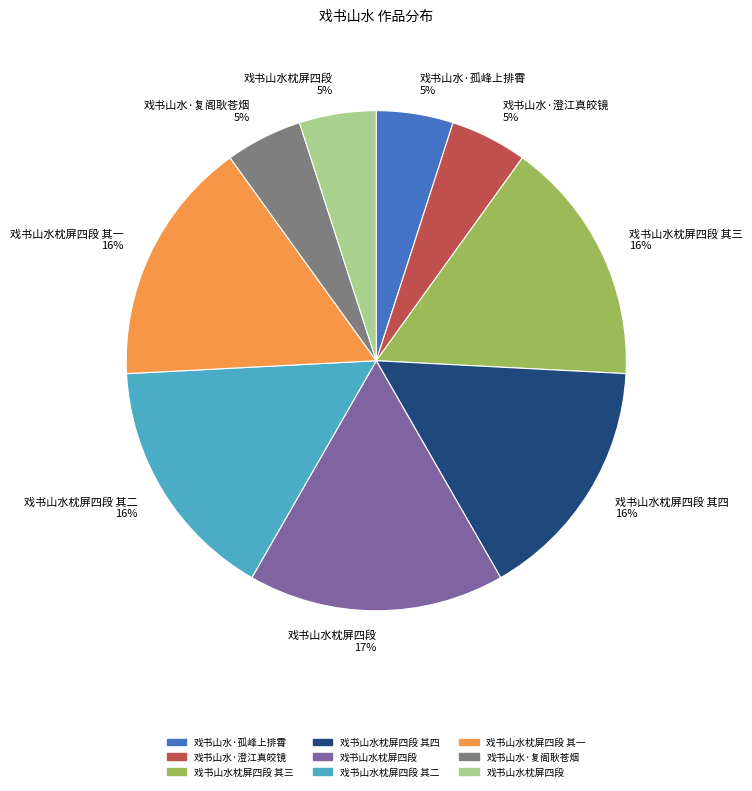

How many segments does this pie chart have?

9